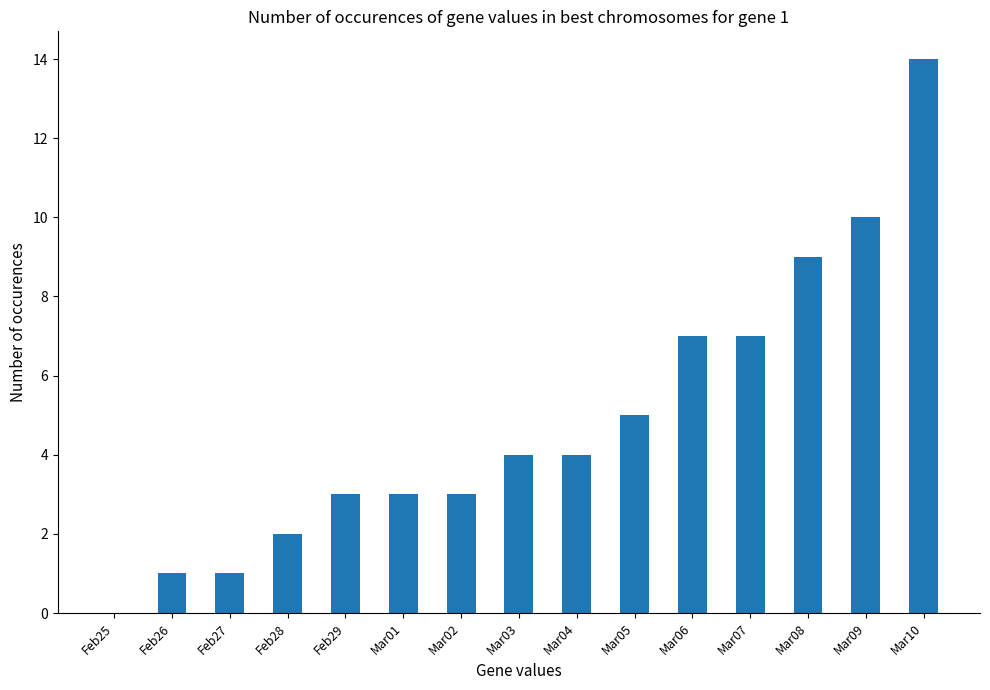

What is the average value?

5